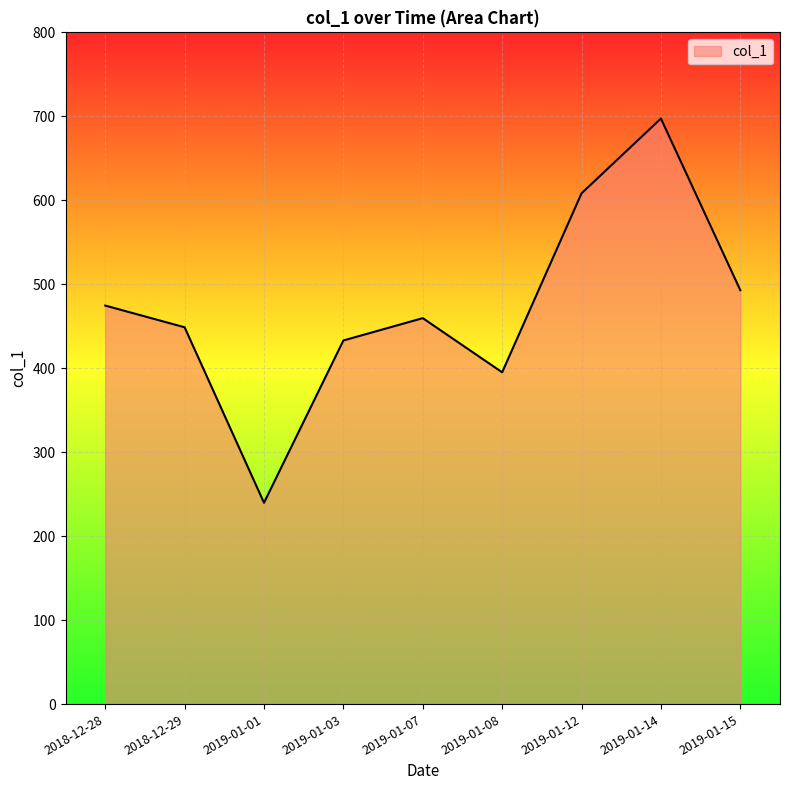

Rank the categories by value from highest to lowest.

2019-01-14, 2019-01-12, 2019-01-15, 2018-12-28, 2019-01-07, 2018-12-29, 2019-01-03, 2019-01-08, 2019-01-01